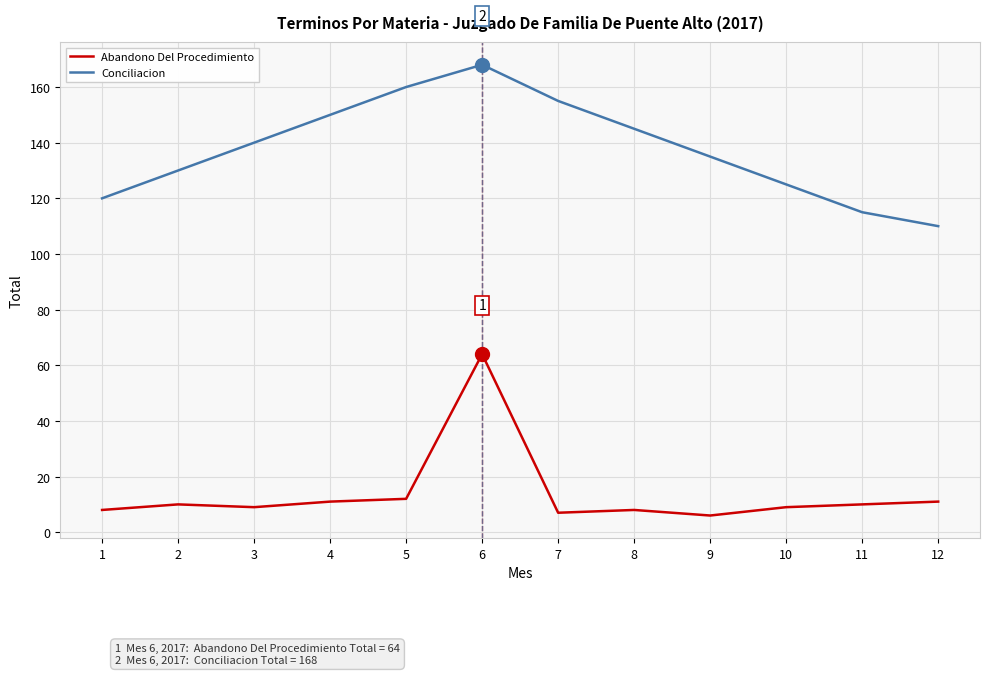

What is the difference between the maximum and minimum values in the Conciliacion series?

58